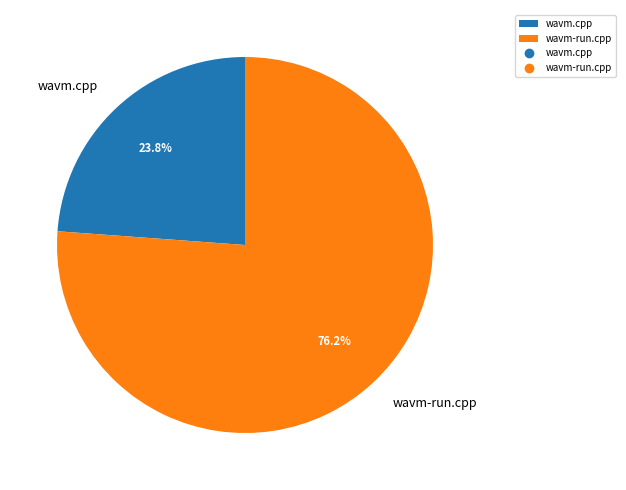

To the nearest percent, what is the combined percentage of wavm-run.cpp and wavm.cpp?

100%